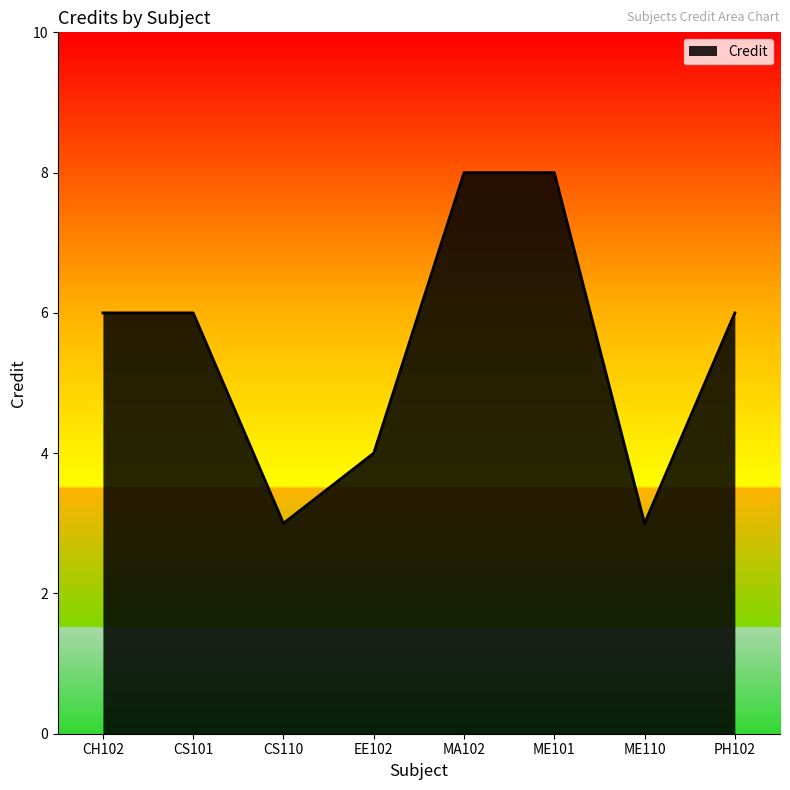

What is the greatest value displayed?

8